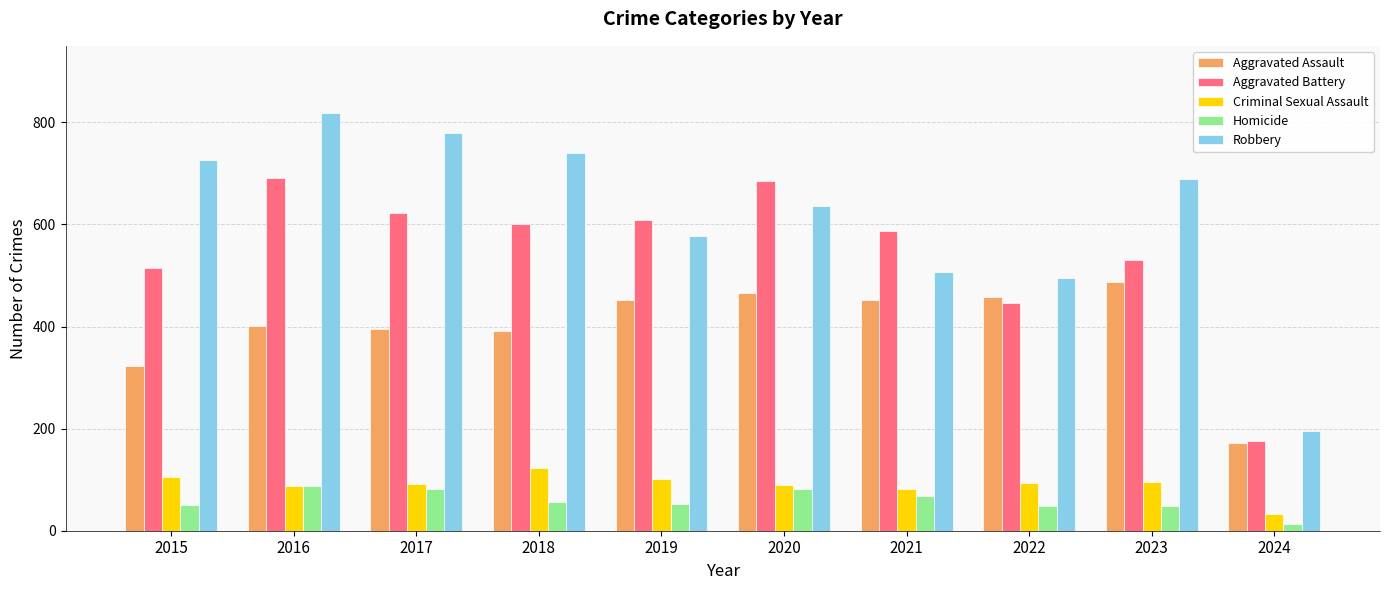

What is the highest value of the Homicide series?

87